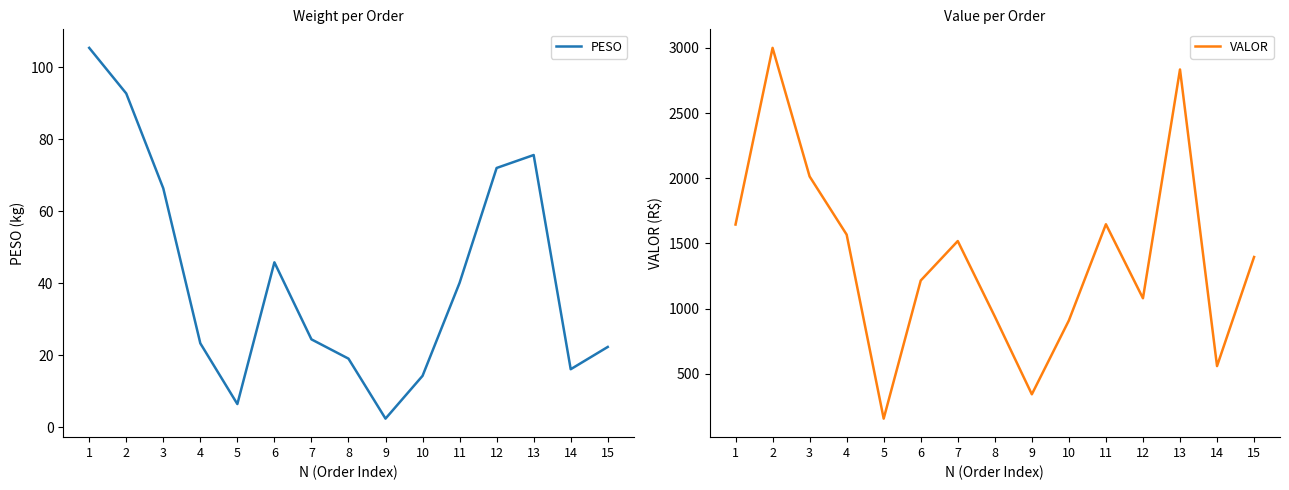

Reading left to right, extract all data points from this chart.

PESO: 1=105.4	2=92.7	3=66.3	4=23.3	5=6.4	6=45.8	7=24.4	8=19.0	9=2.3	10=14.2	11=40.1	12=72.0	13=75.6	14=16.1	15=22.3
VALOR: 1=1644.8	2=3000.8	3=2013.9	4=1567.5	5=155.0	6=1215.0	7=1518.0	8=938.9	9=341.8	10=908.5	11=1647.0	12=1078.8	13=2835.0	14=558.4	15=1395.6